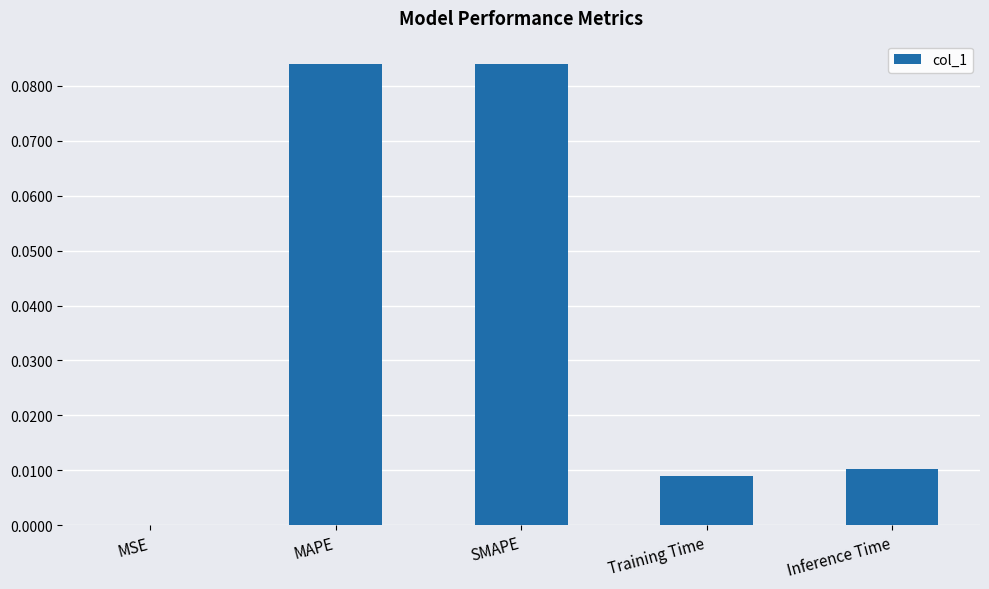

What is the change in value from MSE to SMAPE?

+0.1